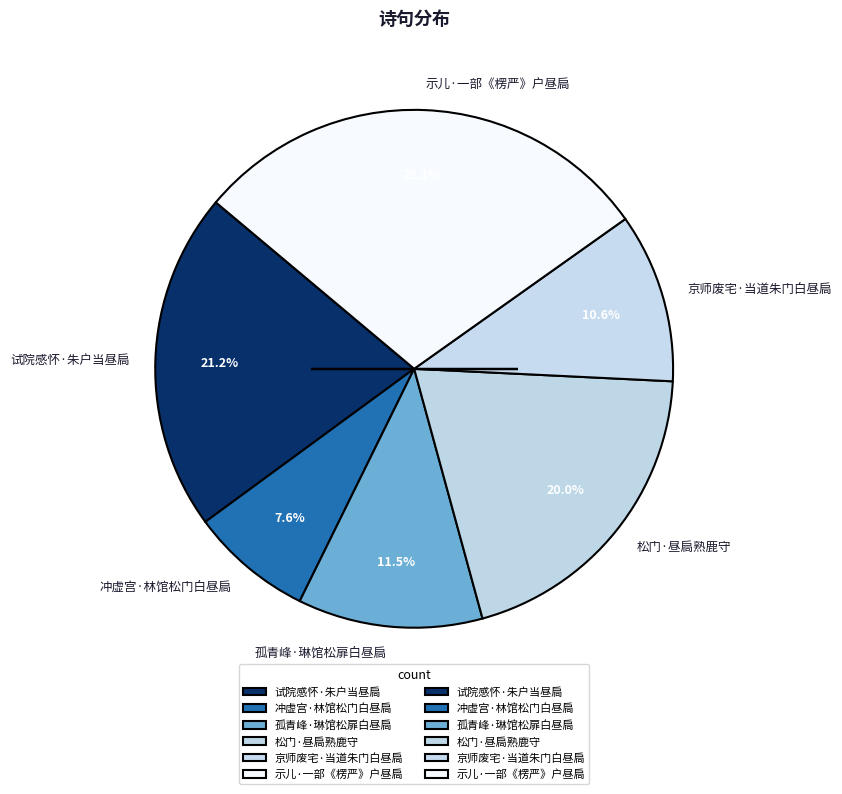

What is the ratio of the value at 京师废宅·当道朱门白昼扃 to the value at 松门·昼扃熟鹿守?

0.5